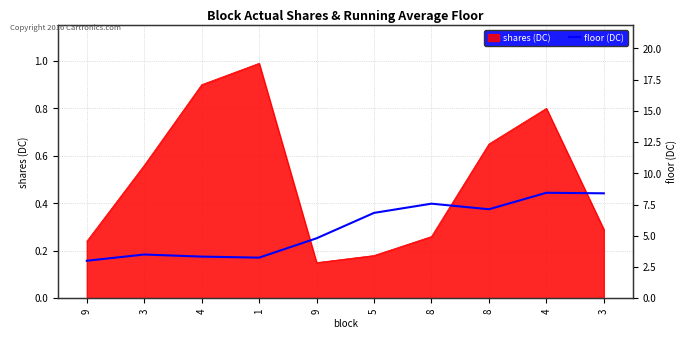

Is it true that the value at 5 is 0.6?

False